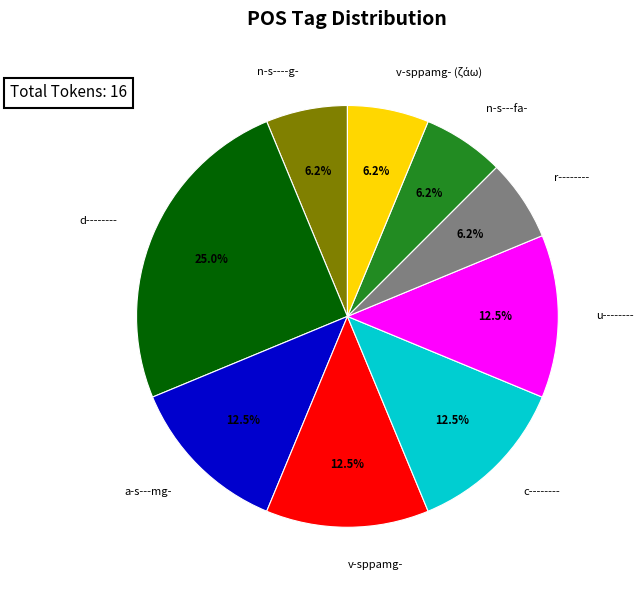

To the nearest percent, what percentage of the pie is n-s---fa-?

6%